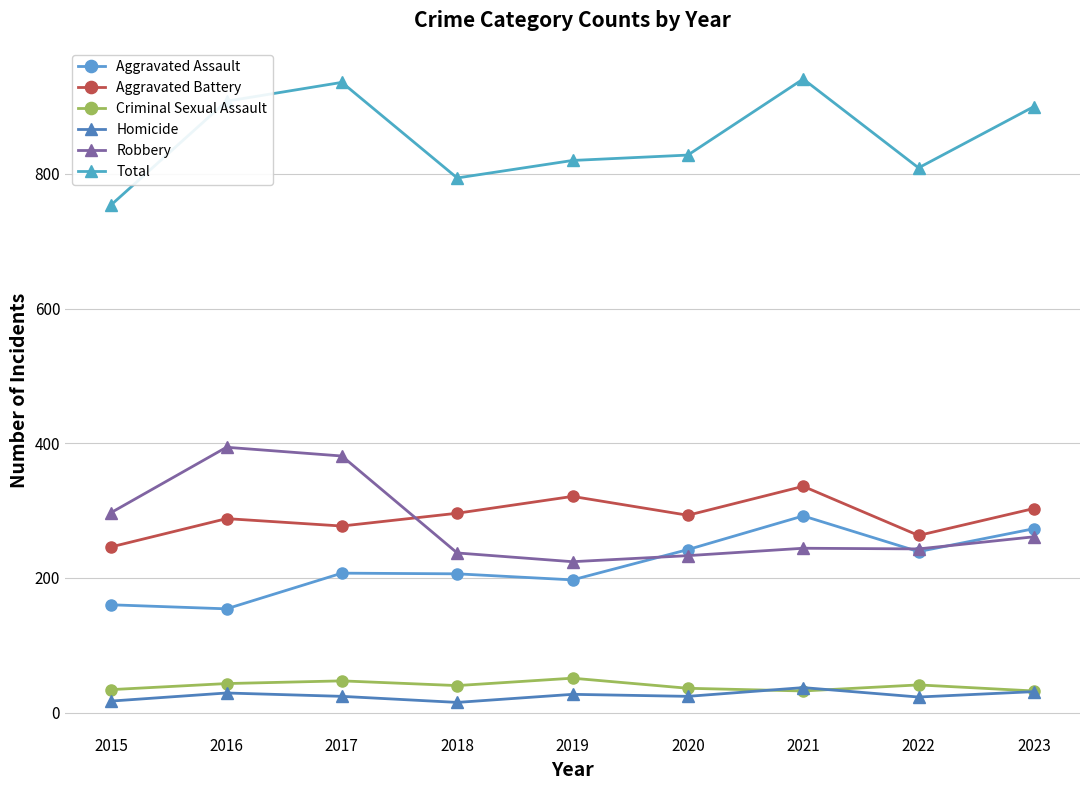

What is the difference between the maximum and minimum values in the Robbery series?

170